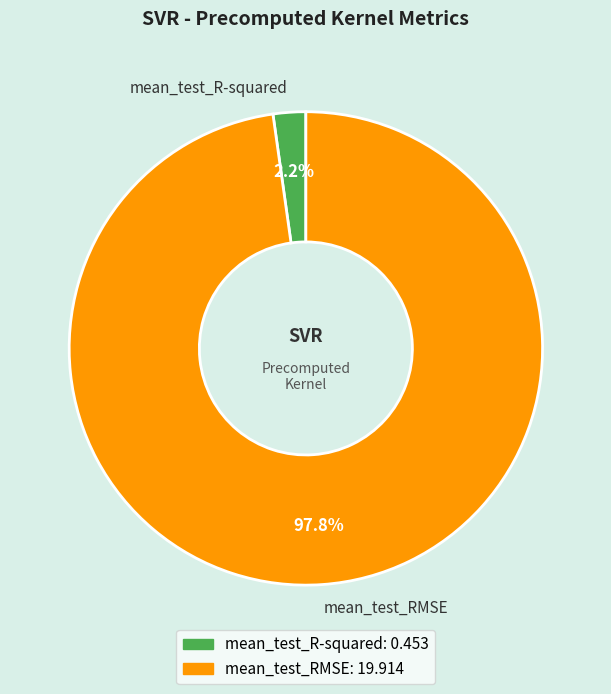

Rank the categories by value from lowest to highest.

mean_test_R-squared, mean_test_RMSE